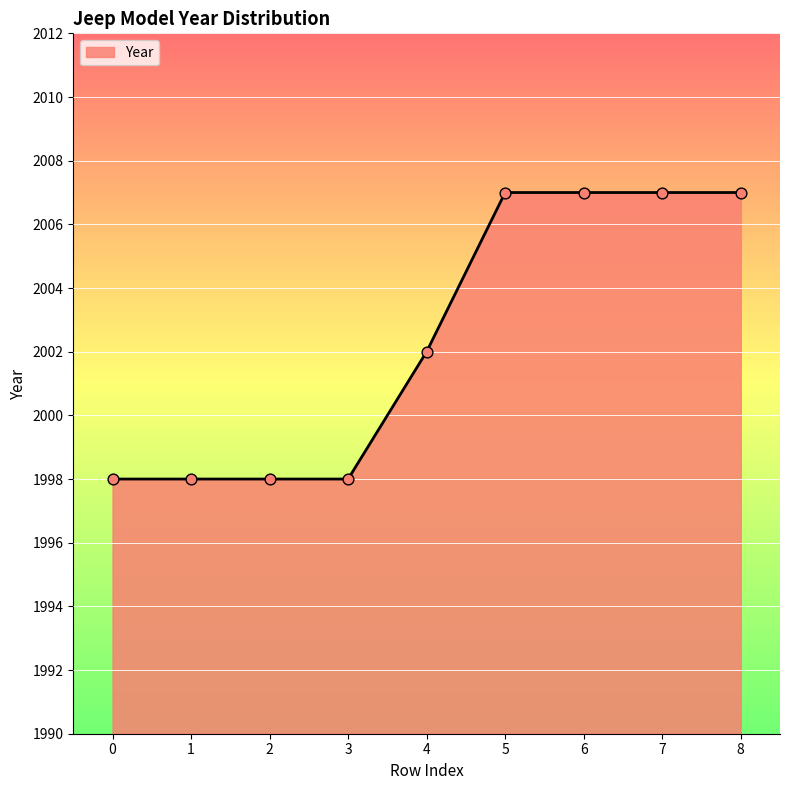

Between 6 and 1, which is larger?

6